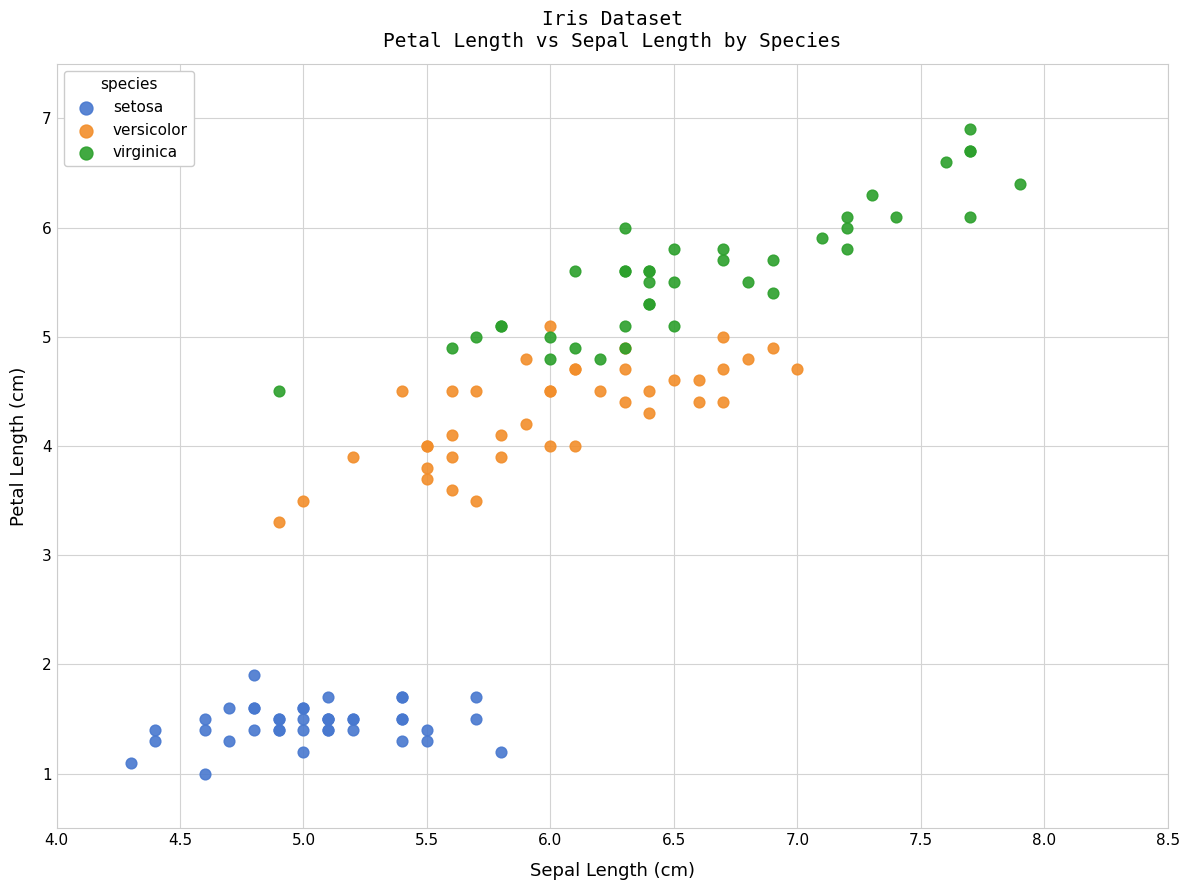

What are all the series names shown in the legend?

setosa, versicolor, virginica